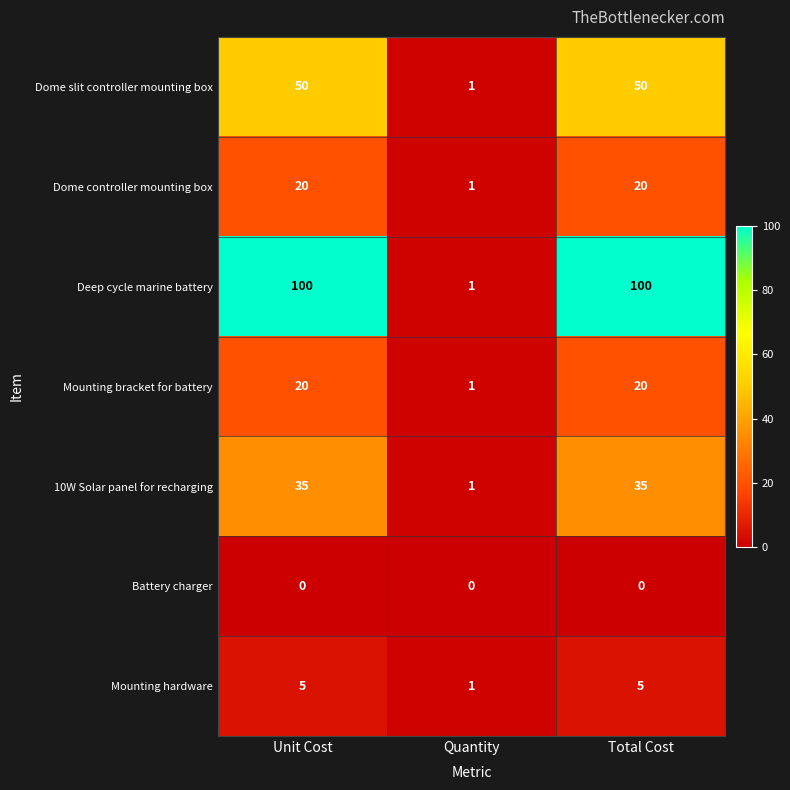

What is the sum of the Dome controller mounting box values at Quantity and Total Cost?

21